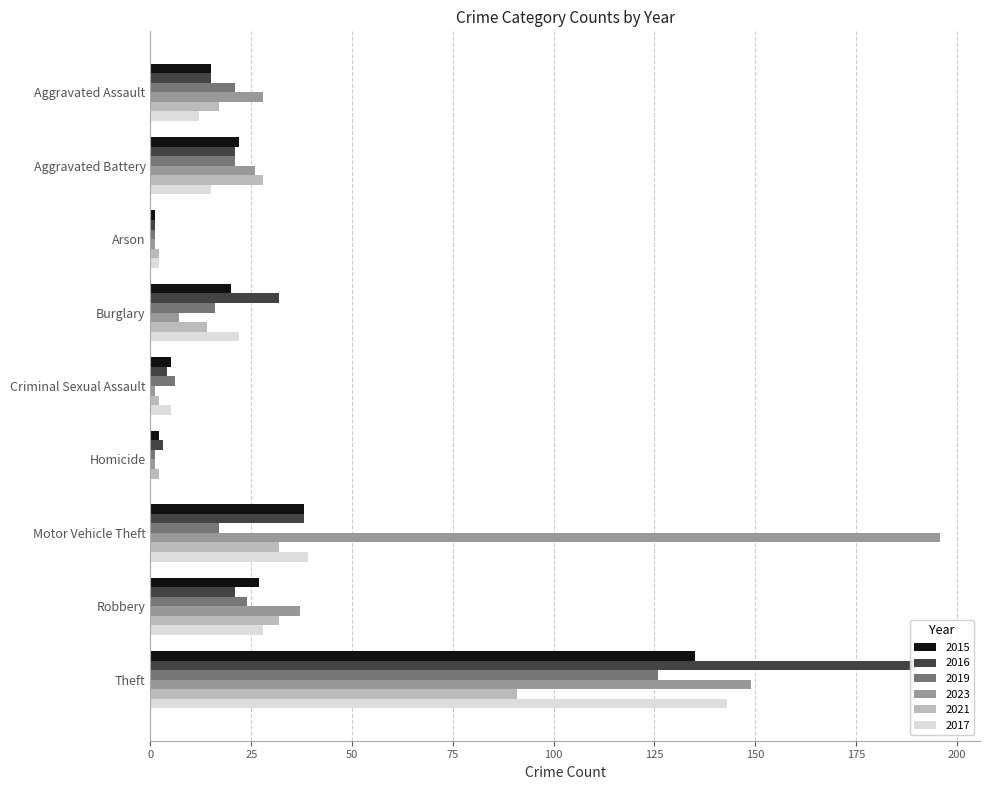

The value of 2023 at Motor Vehicle Theft is 196. True or false?

True